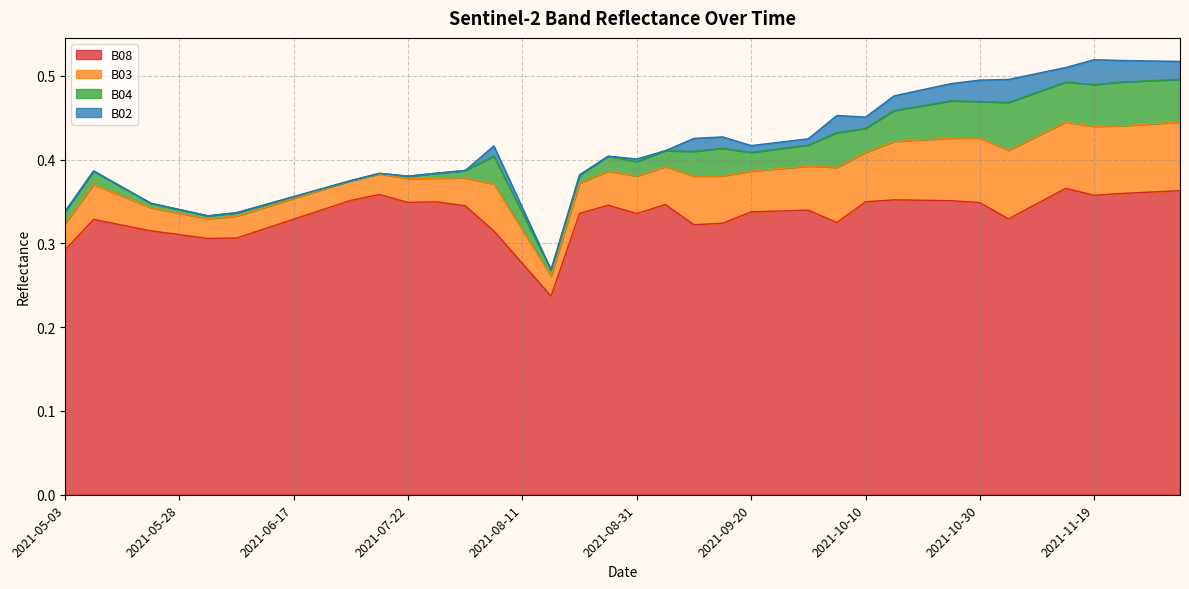

Is the value of B04 at 2021-06-17 greater than the value of B03 at 2021-10-05?

No